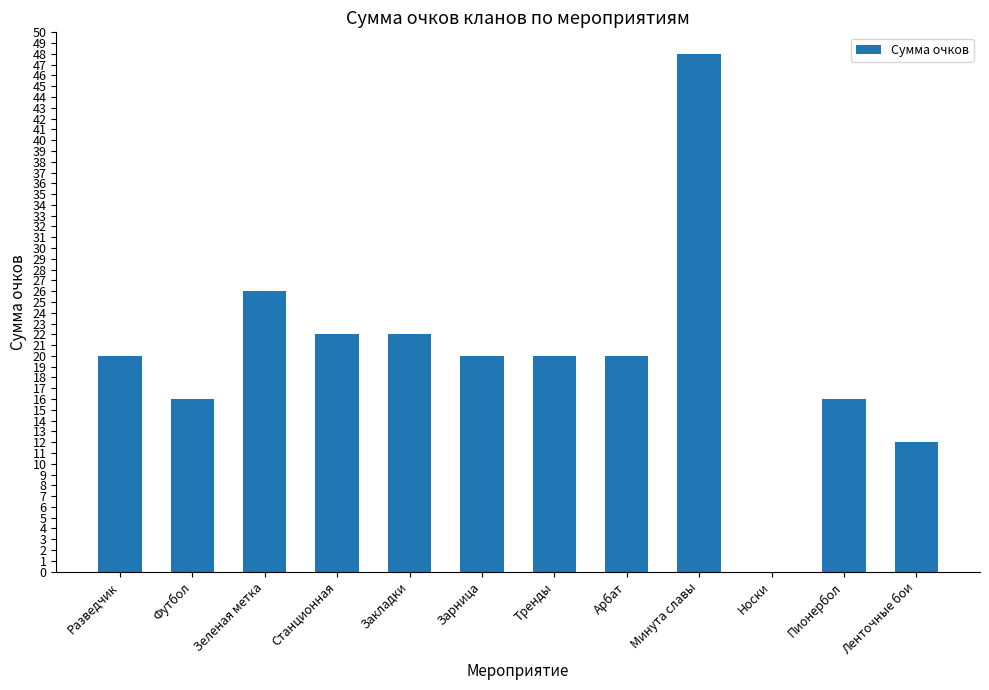

What is the sum of all values?

242